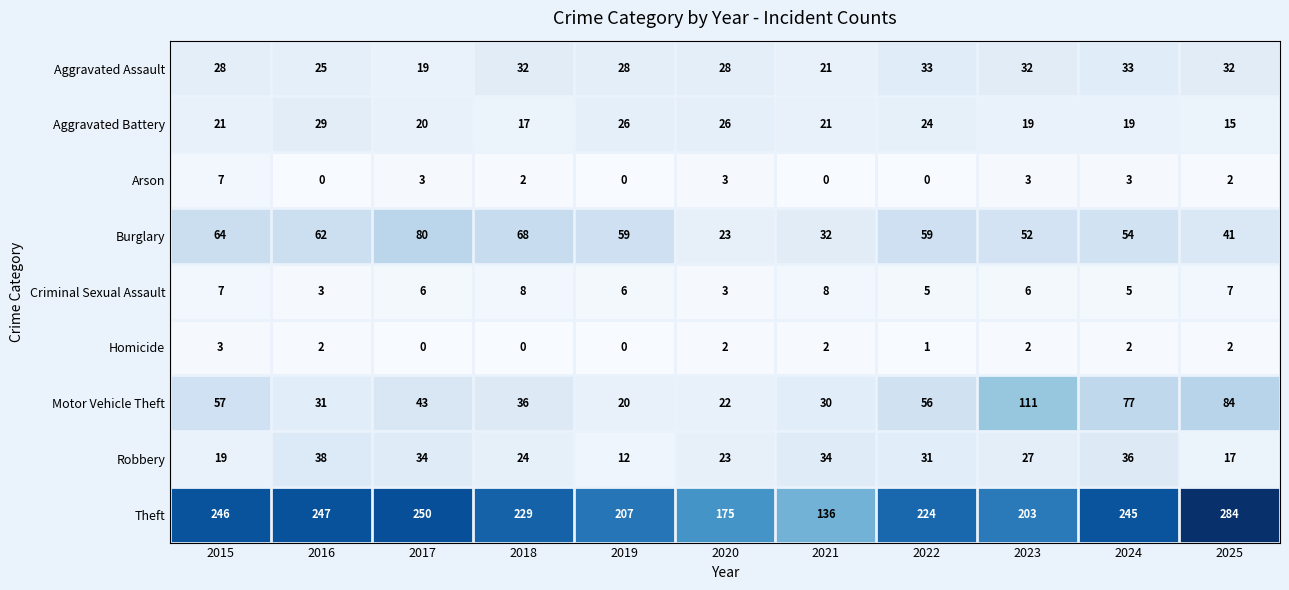

What is the sum of all Theft values?

2446